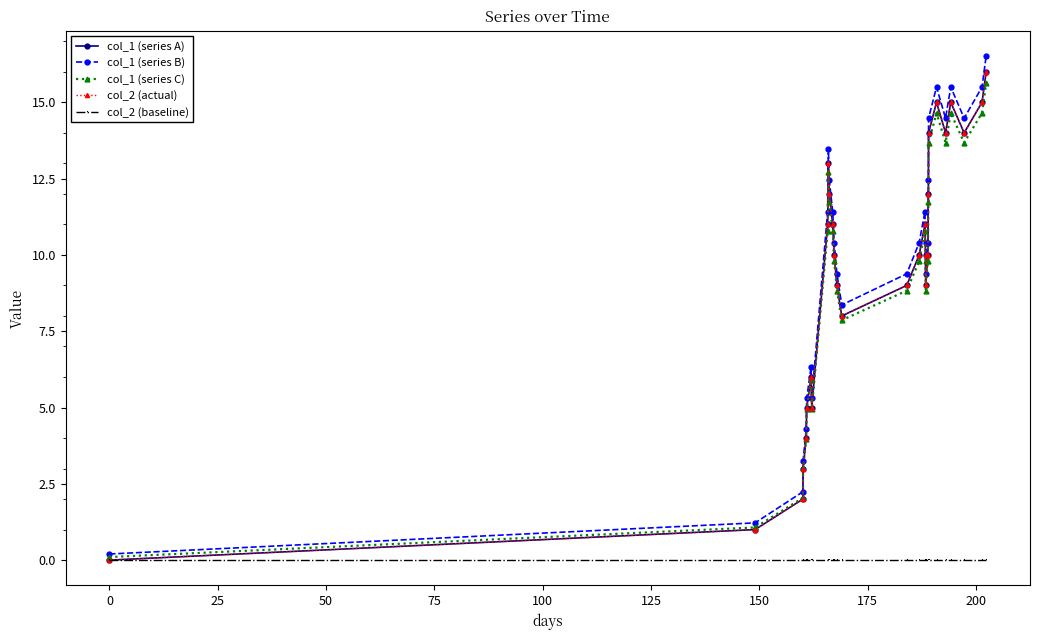

Does the chart have visible grid lines?

No